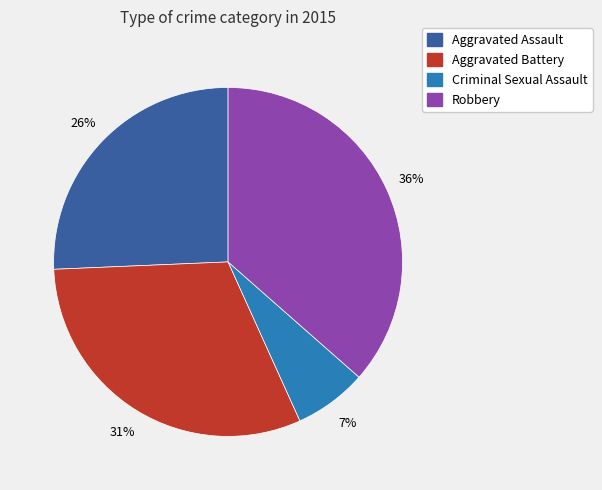

Is there a majority slice in this chart?

No